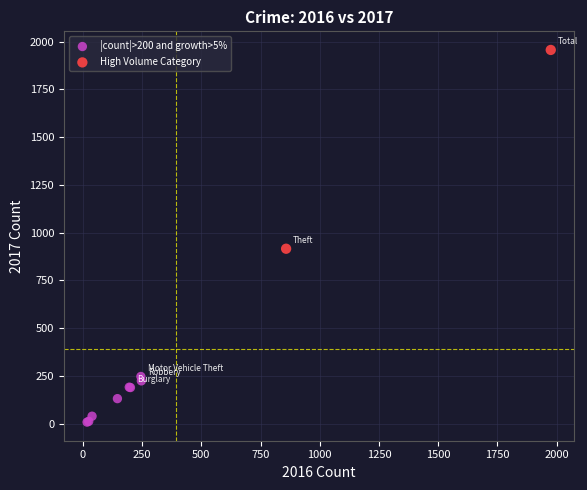

Which series reaches the minimum Y coordinate?

|count|>200 and growth>5%